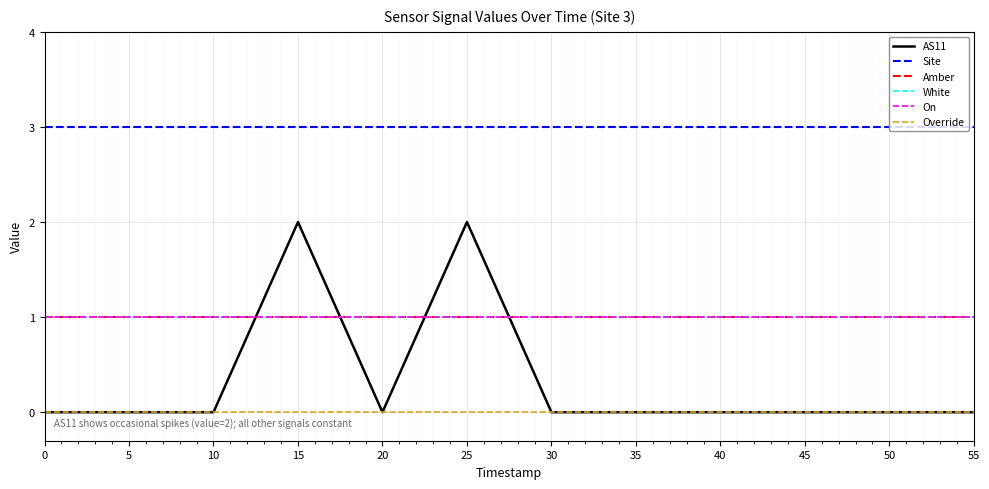

True or false: Site and Amber cross at least once.

False